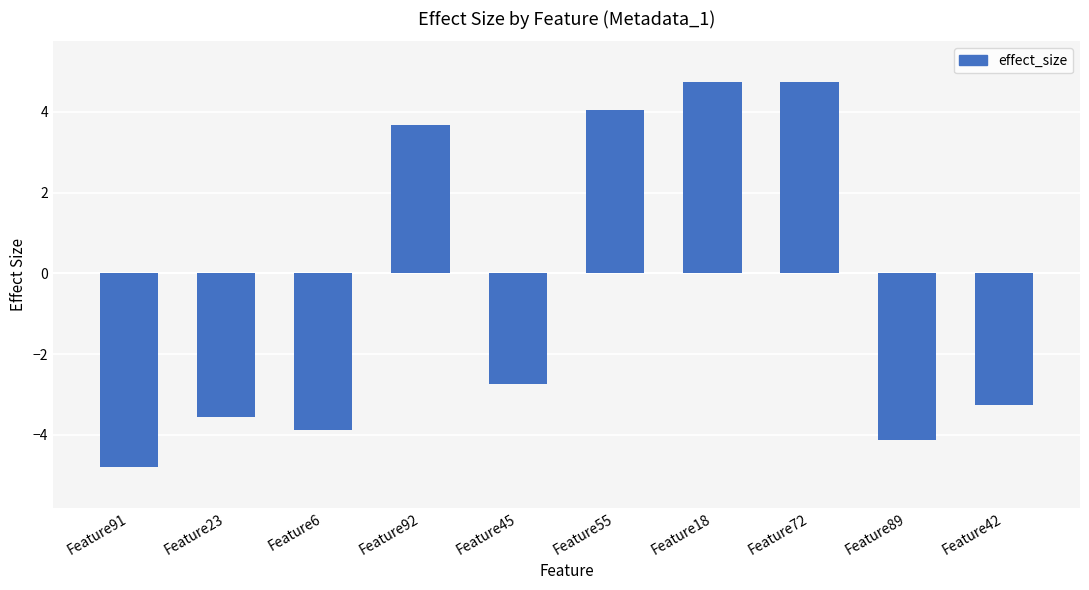

What is the maximum value shown in the chart?

4.7